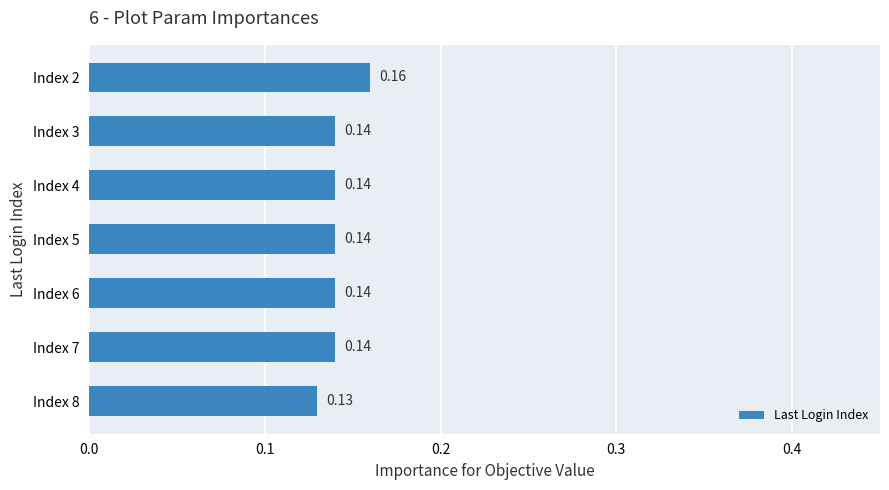

Which label corresponds to the largest value in the chart?

Index 2